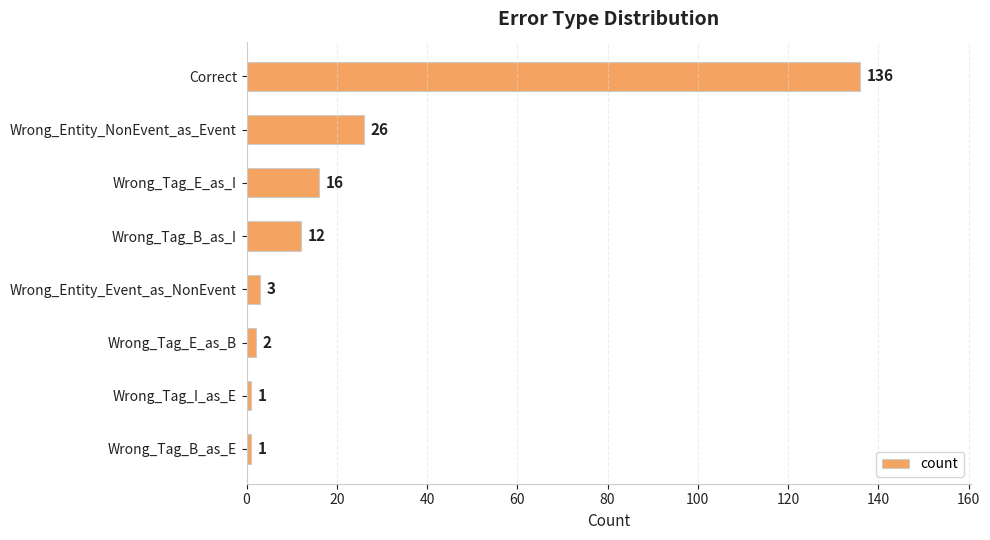

What is the sum of all values?

197